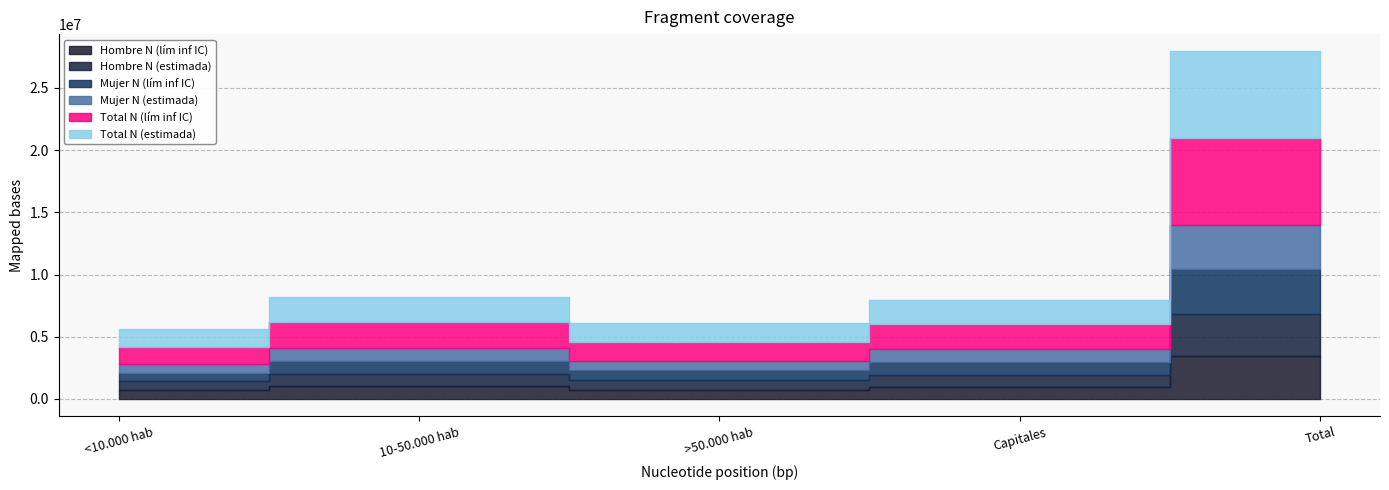

True or false: Total N (estimada) has more than 2 interior local peaks.

False